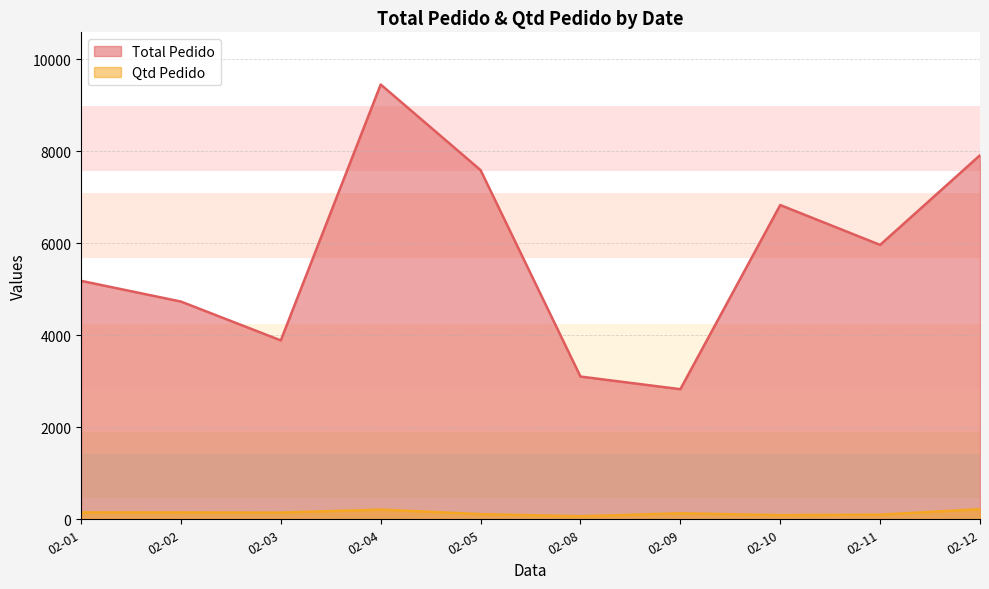

Which series changed the most between 02-05 and 02-09?

Total Pedido